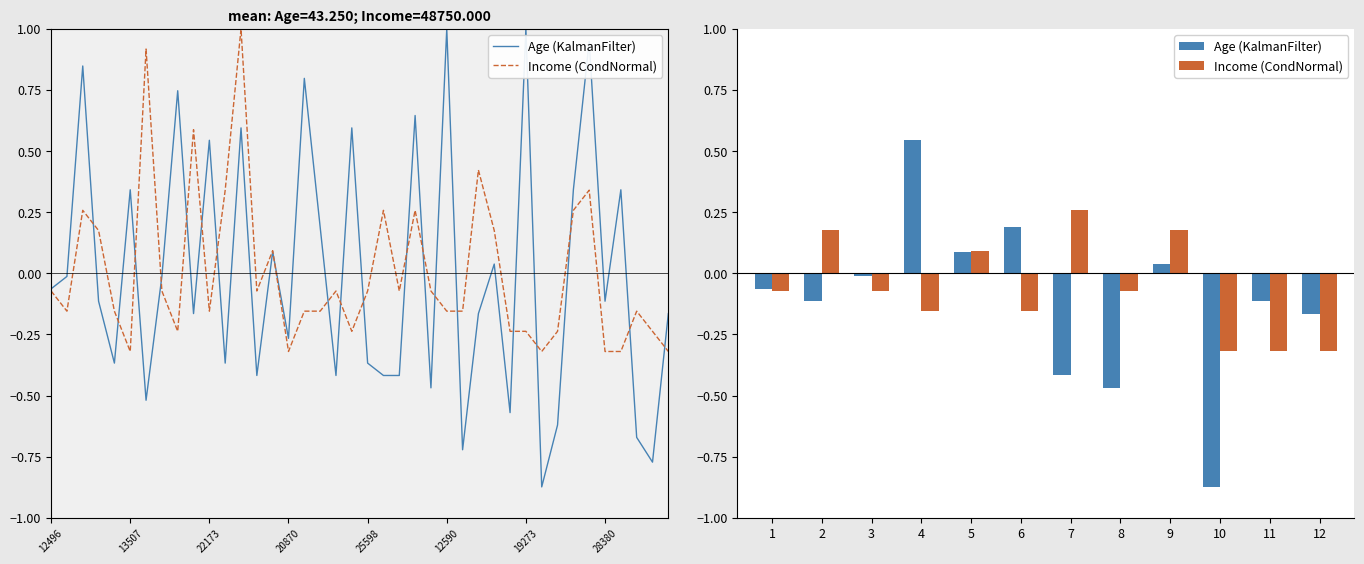

What is the average value of the Age (KalmanFilter) series?

-0.1